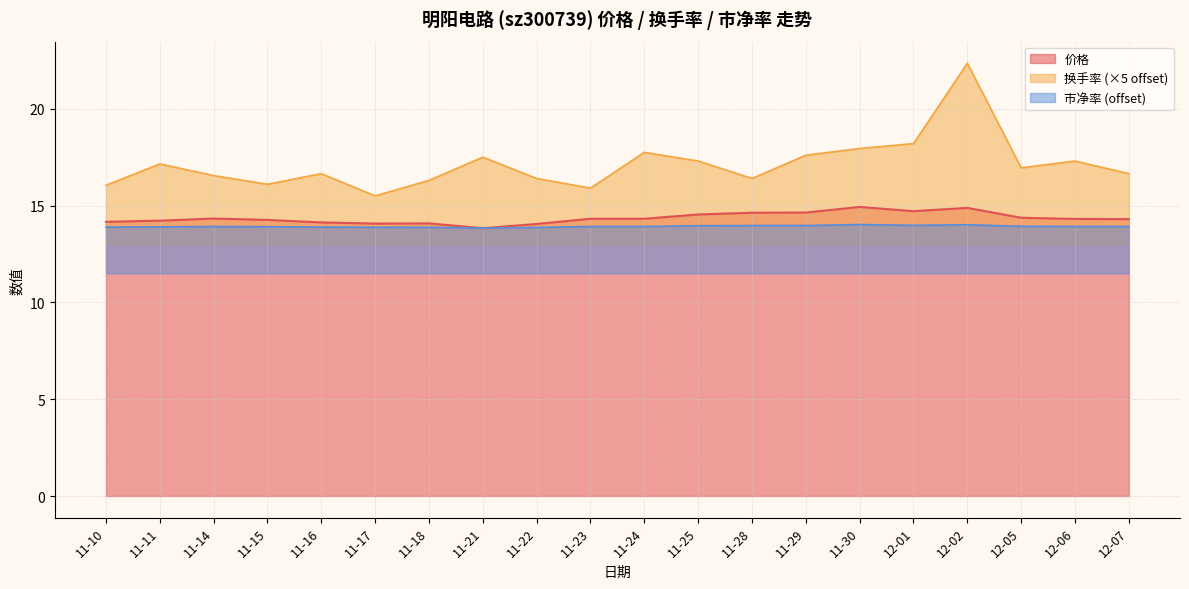

Reading left to right, what are all the values shown in this chart?

价格: 14.2	14.2	14.3	14.3	14.1	14.1	14.1	13.8	14.1	14.3	14.3	14.5	14.6	14.6	14.9	14.7	14.9	14.4	14.3	14.3
换手率: 16.1	17.1	16.6	16.1	16.6	15.5	16.3	17.5	16.4	15.9	17.8	17.3	16.4	17.6	17.9	18.2	22.4	16.9	17.3	16.6
市净率: 13.9	13.9	13.9	13.9	13.9	13.9	13.9	13.8	13.9	13.9	13.9	14.0	14.0	14.0	14.0	14.0	14.0	13.9	13.9	13.9